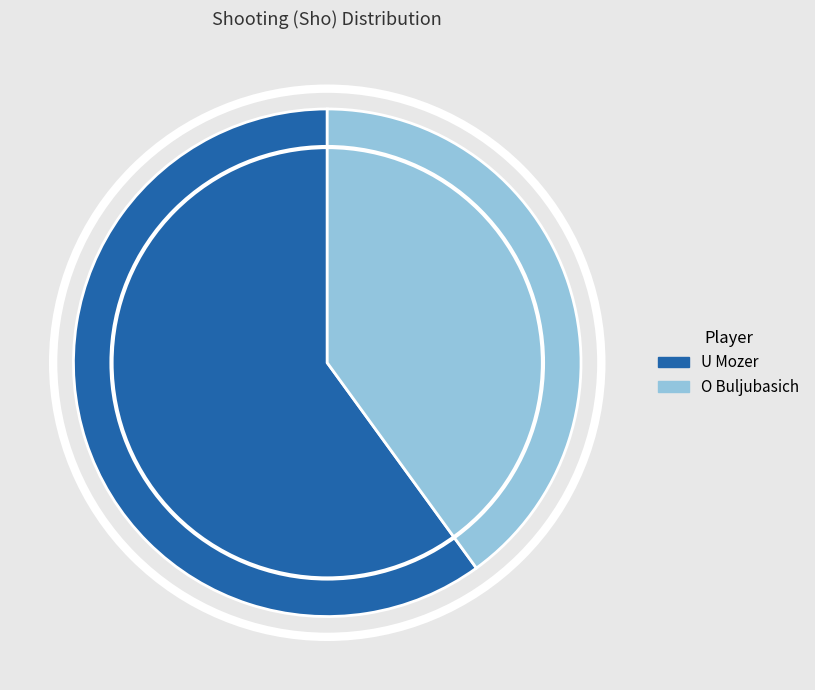

Between O Buljubasich and U Mozer, which is larger?

U Mozer